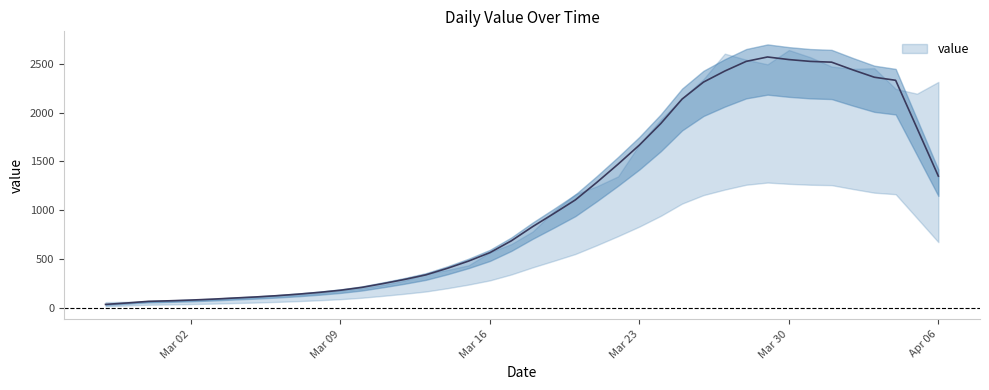

What is the greatest value displayed?

2568.0